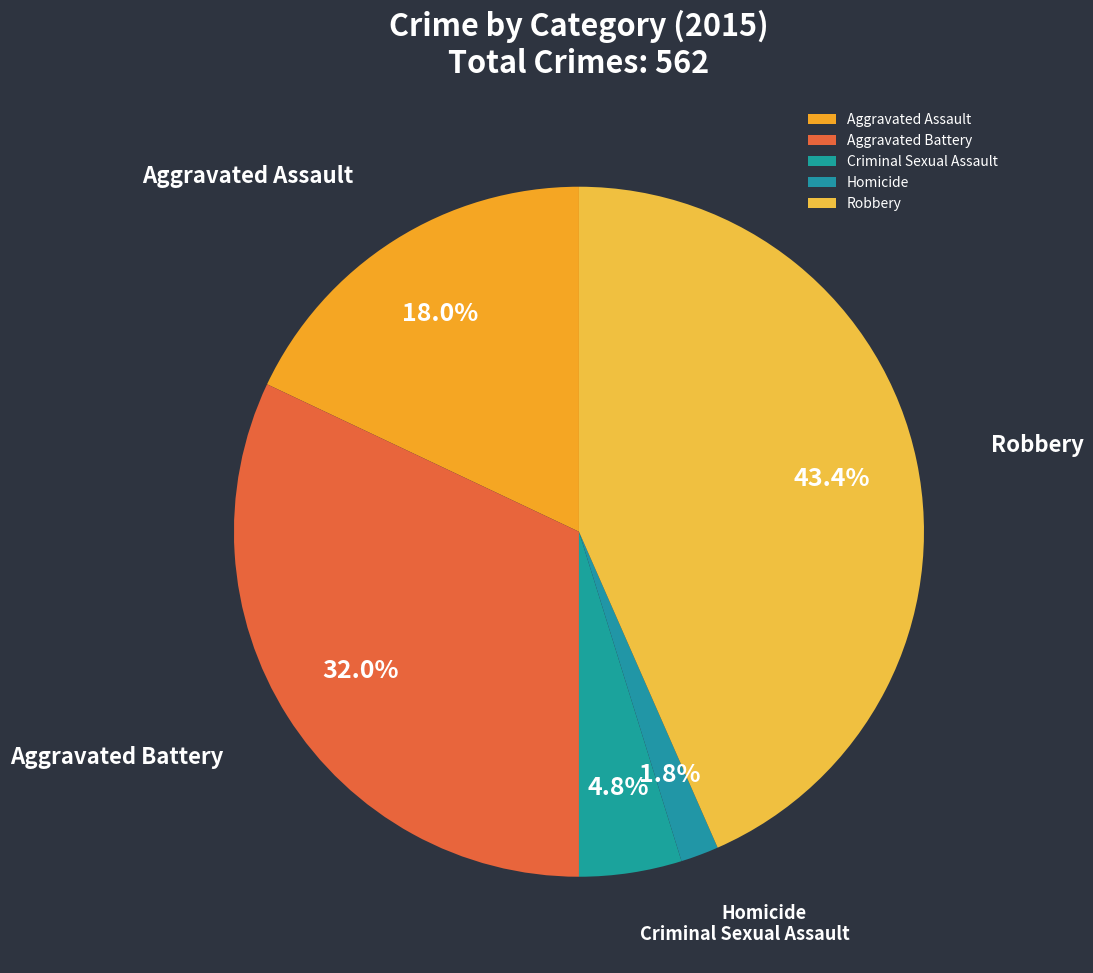

True or false: Criminal Sexual Assault accounts for 5% of the total.

True